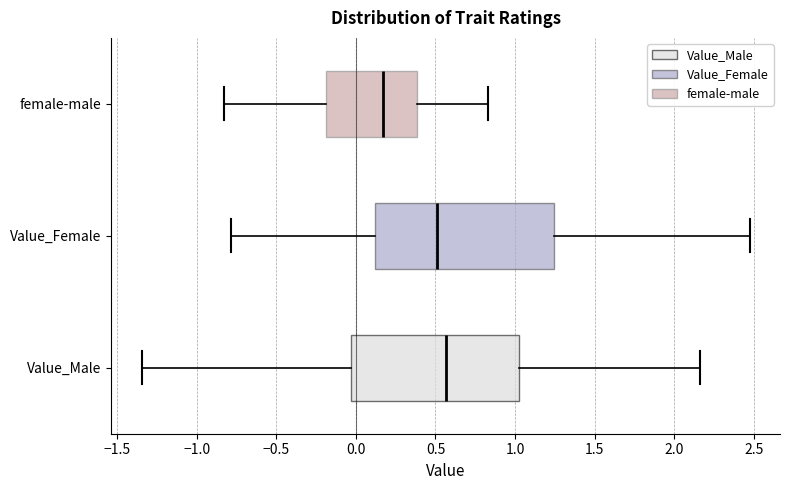

Comparing the boxes themselves (not the whiskers), which one is the widest?

Value_Female